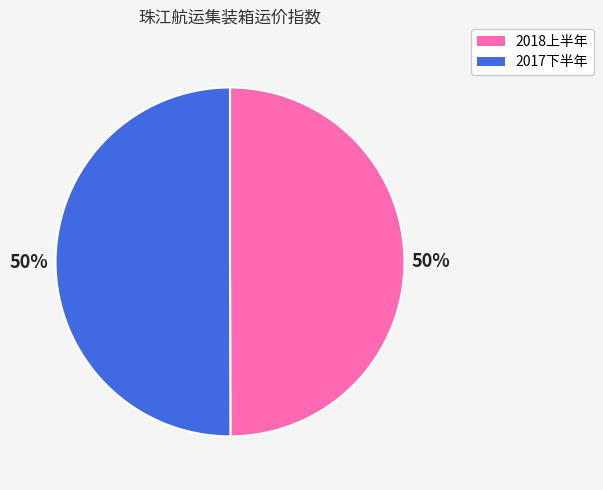

To the nearest percent, what is the average slice percentage?

50%